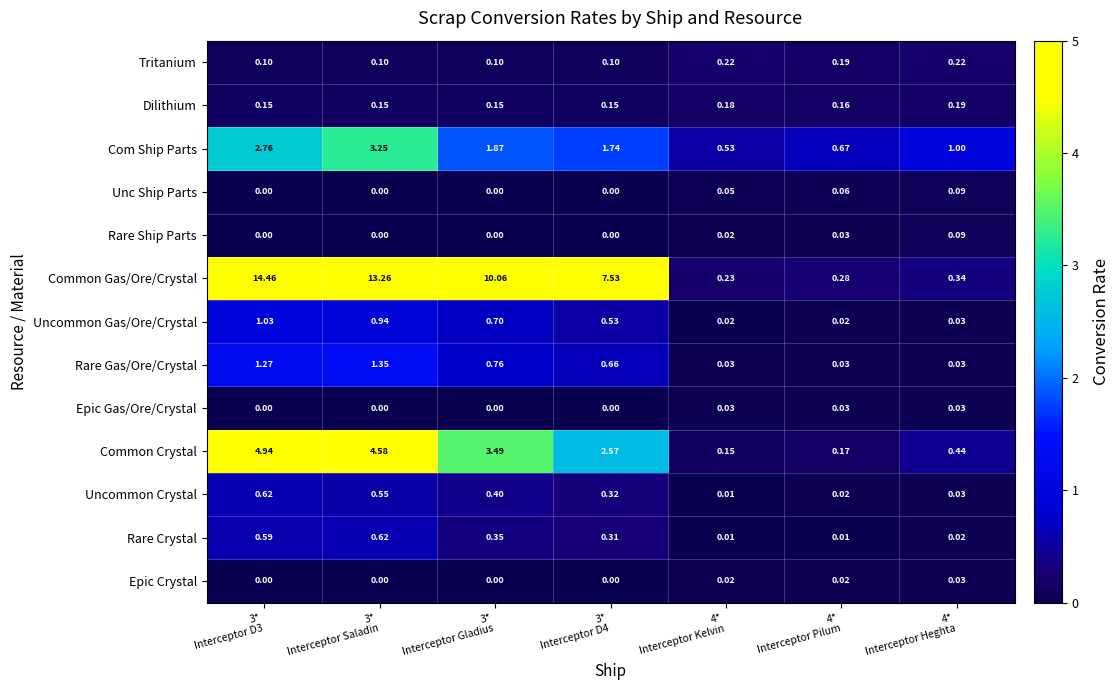

Which series has the widest spread of values?

Common Gas/Ore/Crystal